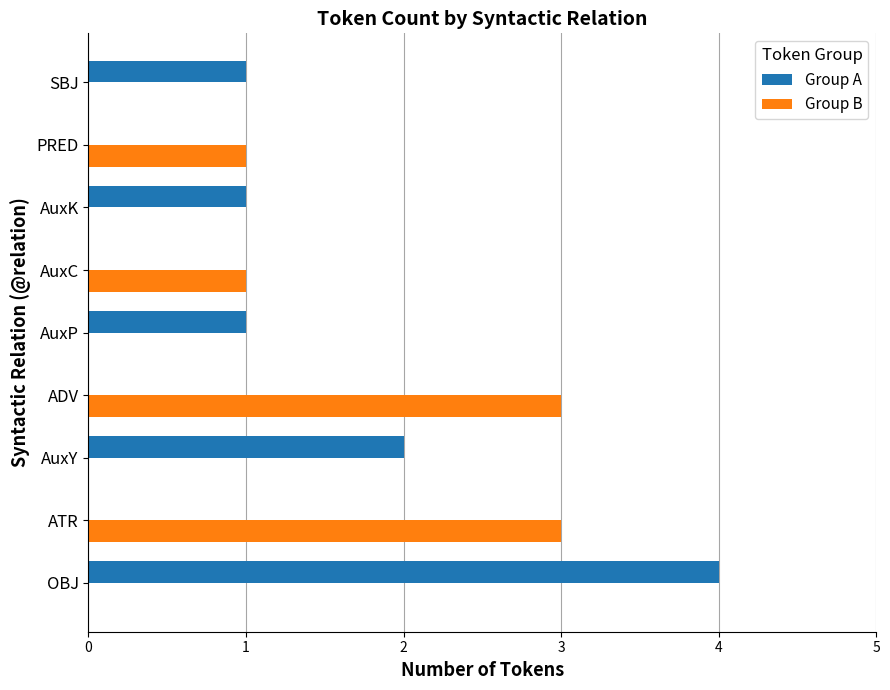

Which series changed the most between ATR and PRED?

Group B